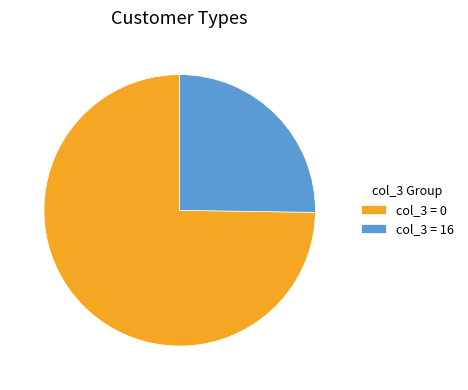

How many slices are in this pie chart?

2